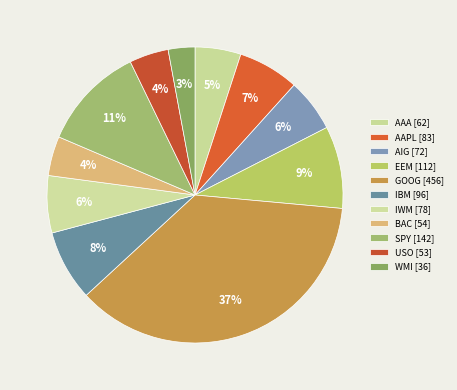

Count the number of slices in the pie.

11